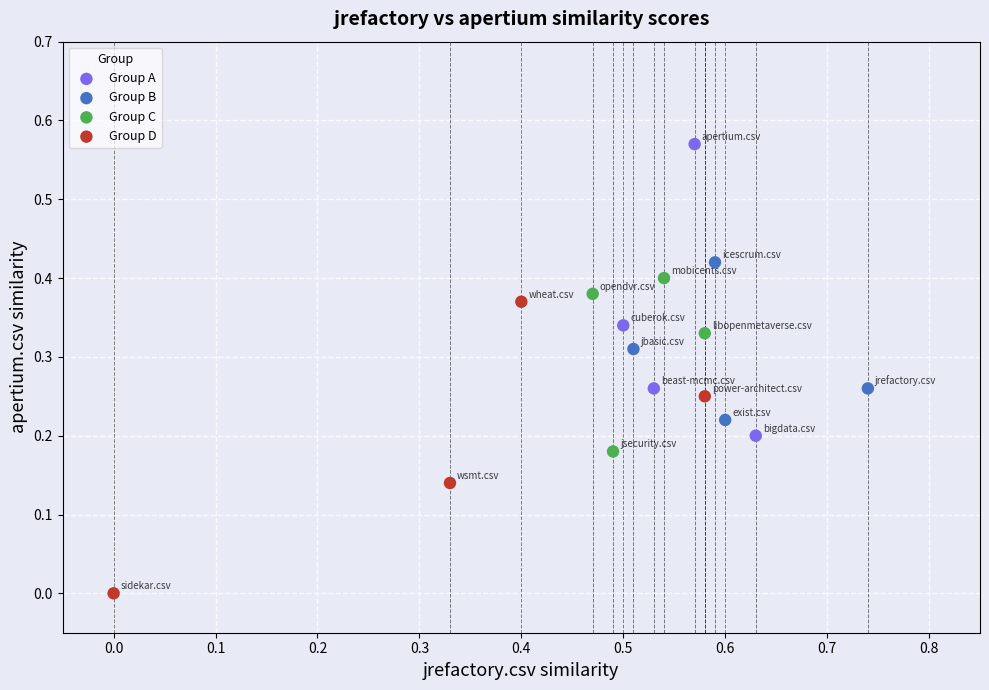

Which series reaches the minimum Y coordinate?

Group D